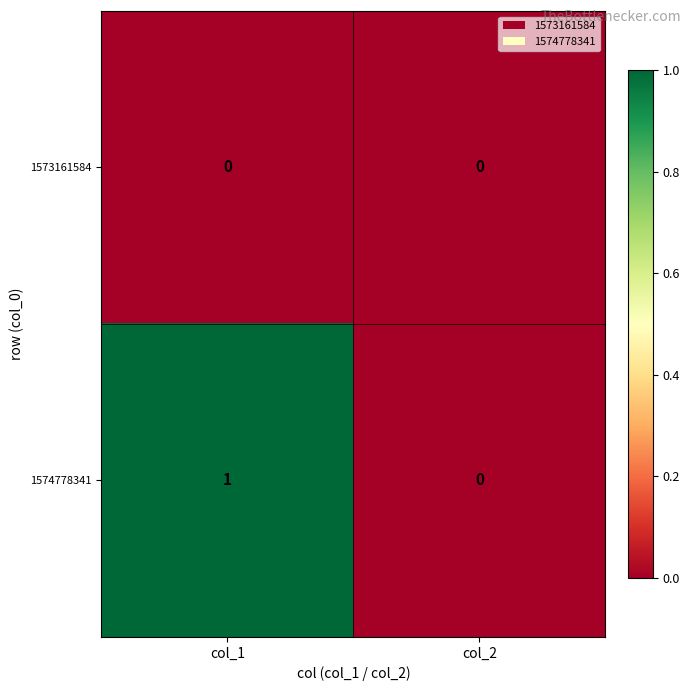

List the series in order of their peak value, highest first.

1574778341, 1573161584